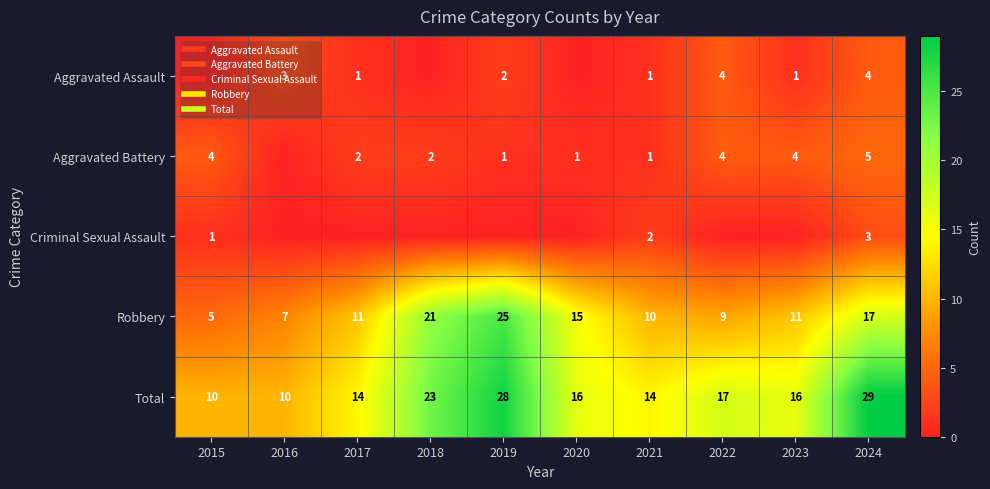

Rank the series by their maximum value, from highest to lowest.

Total, Robbery, Aggravated Battery, Aggravated Assault, Criminal Sexual Assault